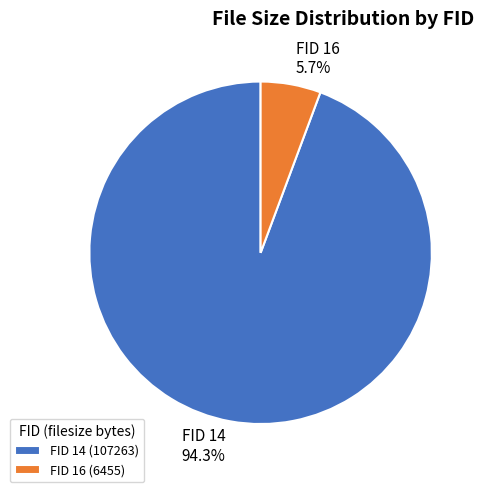

Which has a higher value, FID 16 or FID 14?

FID 14